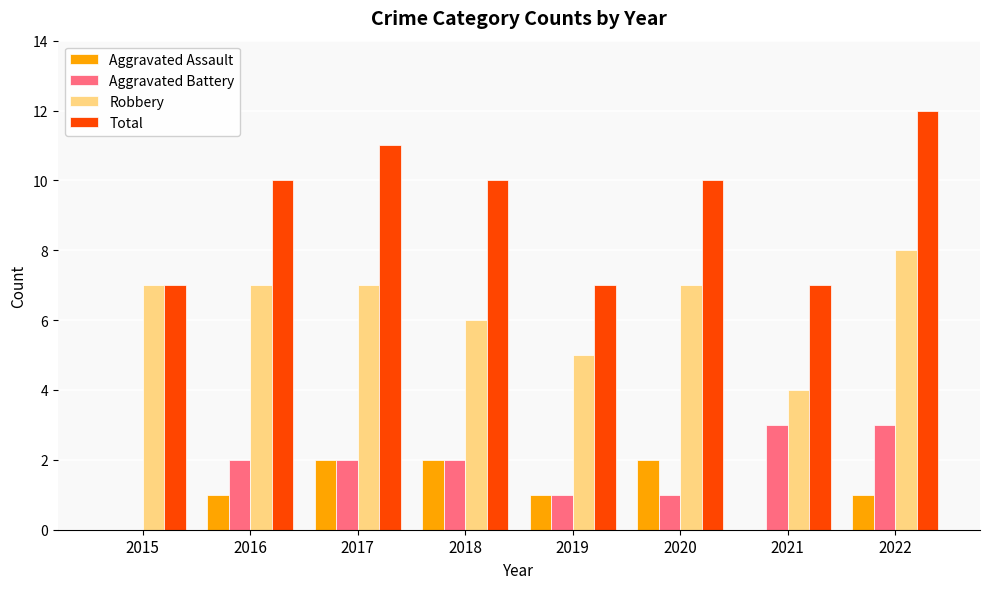

What is the sum of the Aggravated Battery values at 2021 and 2018?

5